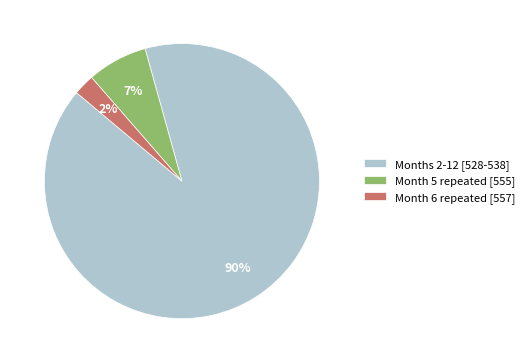

Count the number of slices in the pie.

3